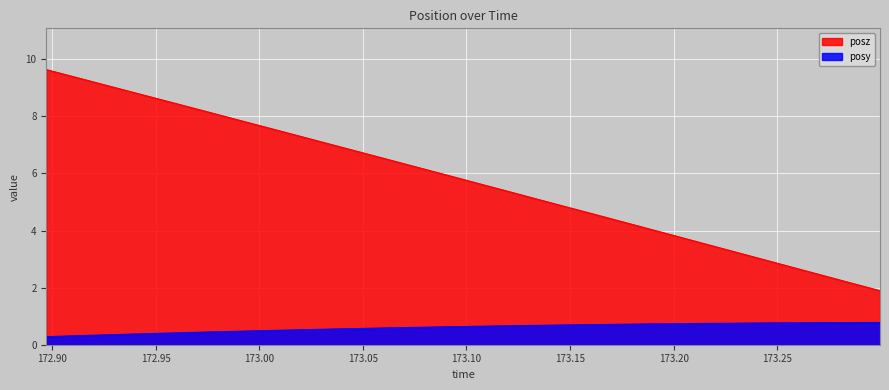

At which label does posz reach its peak?

172.8972